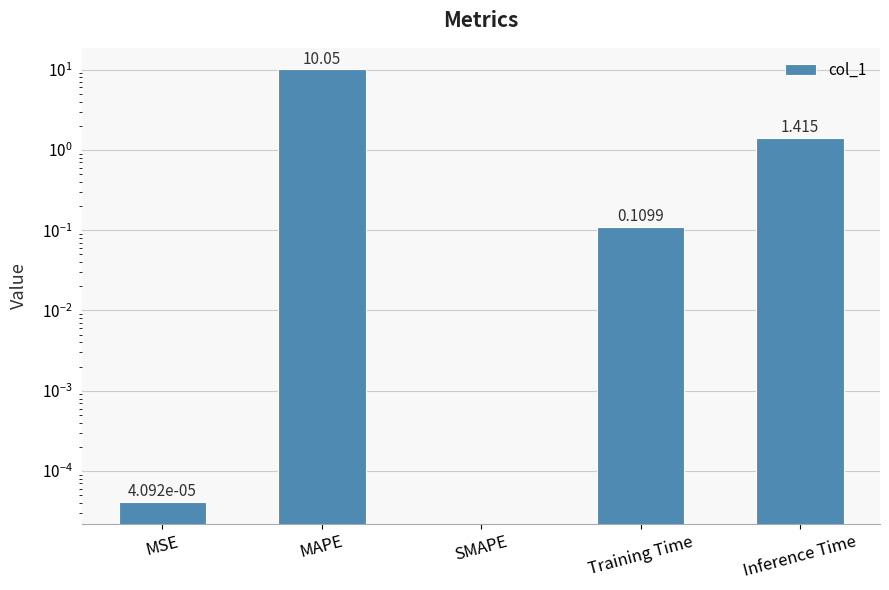

At which category does the chart reach its peak across all series?

MAPE